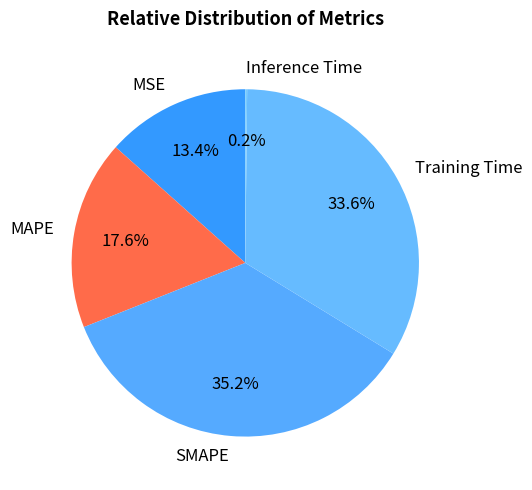

What is the ratio of the value at Training Time to the value at SMAPE?

1.0